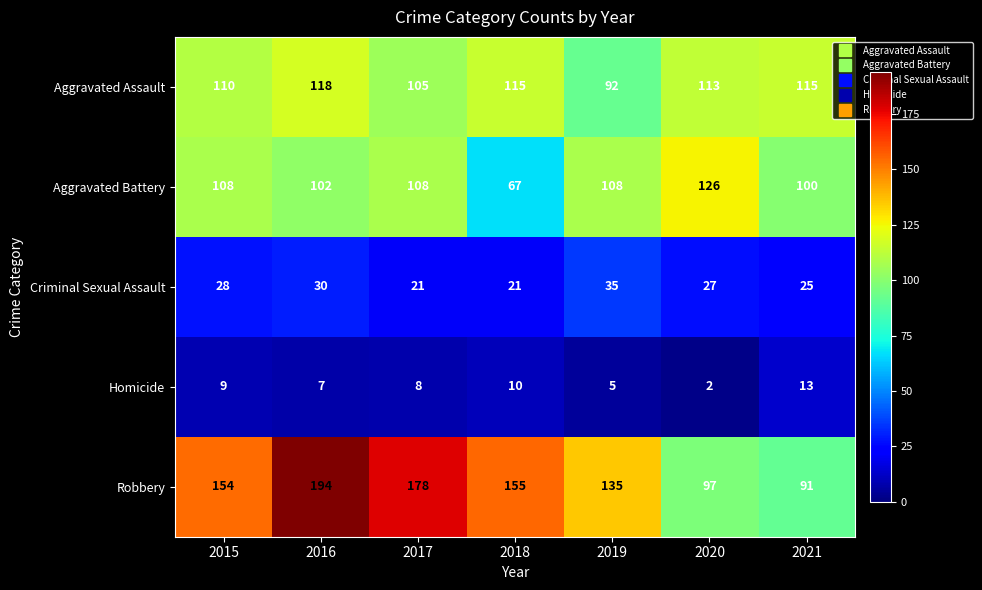

What value does the Aggravated Battery series have at 2016, to the nearest 10?

100